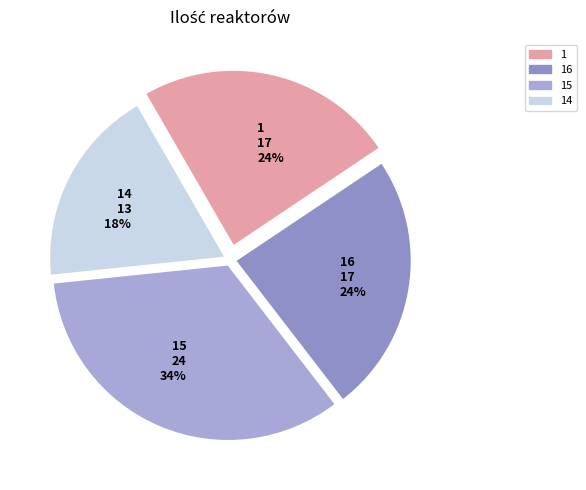

How many segments does this pie chart have?

4